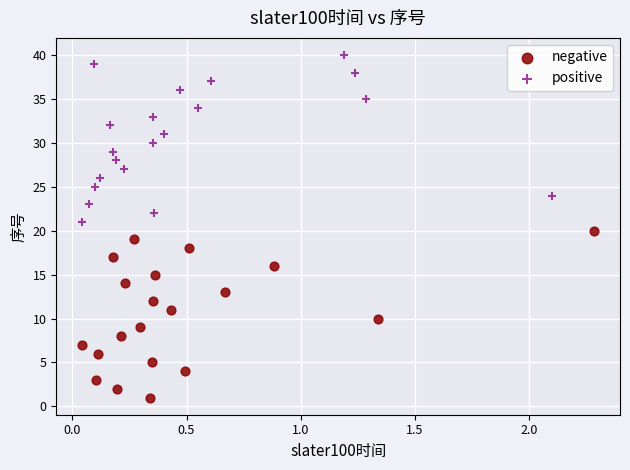

Which series contains the highest Y value?

positive